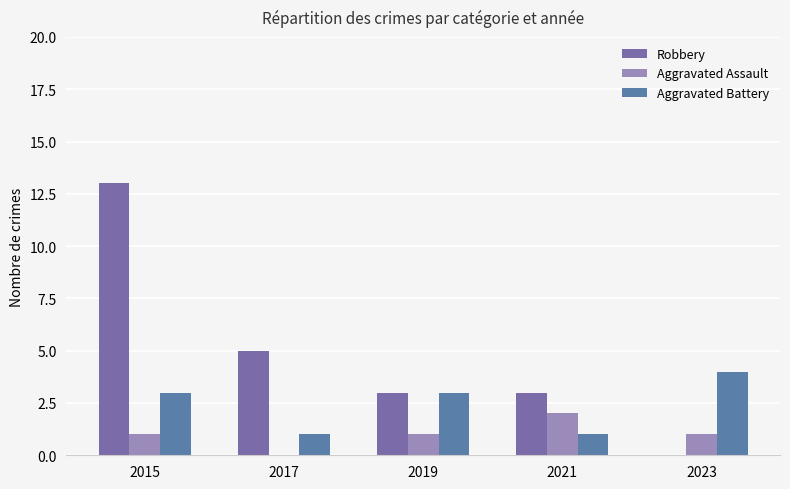

List the labels in order of Aggravated Assault value, smallest first.

2017, 2015, 2019, 2023, 2021